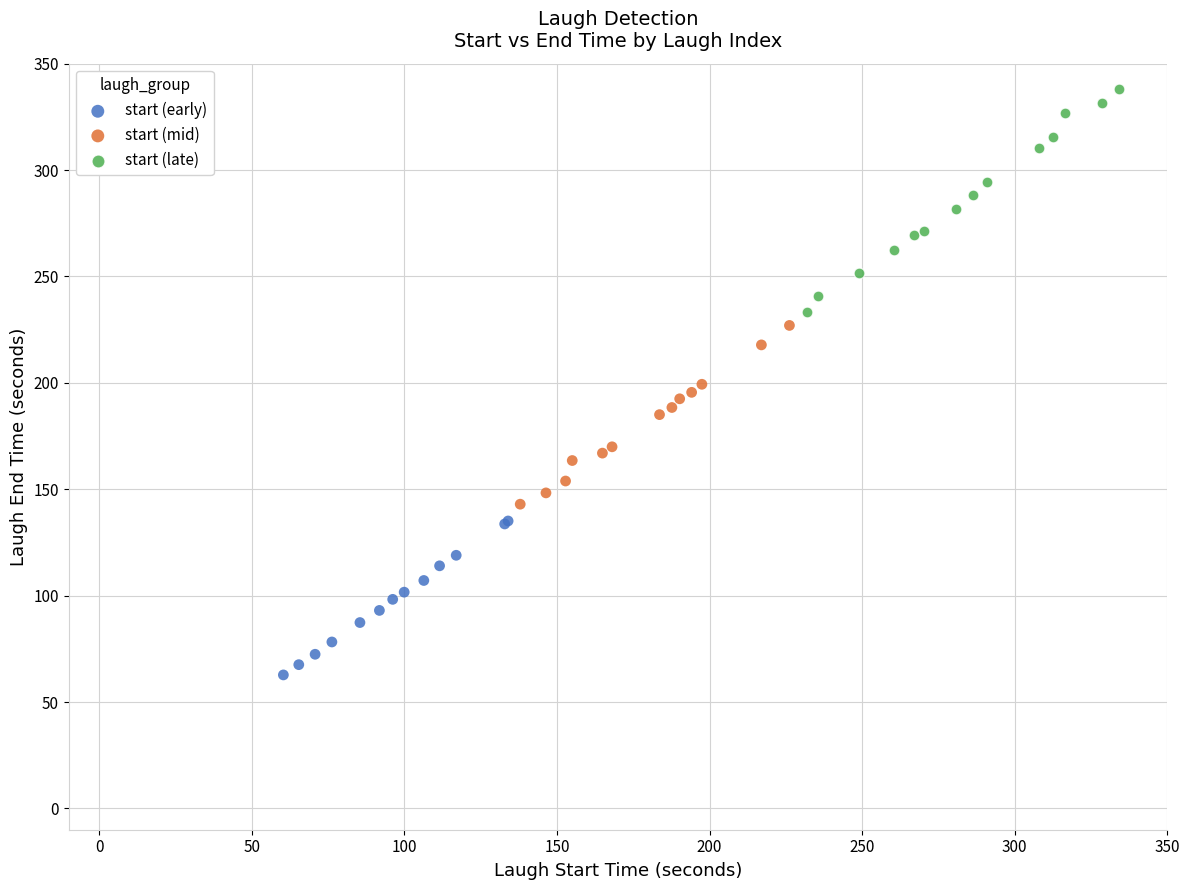

Which series contains the lowest Y value?

start (early)